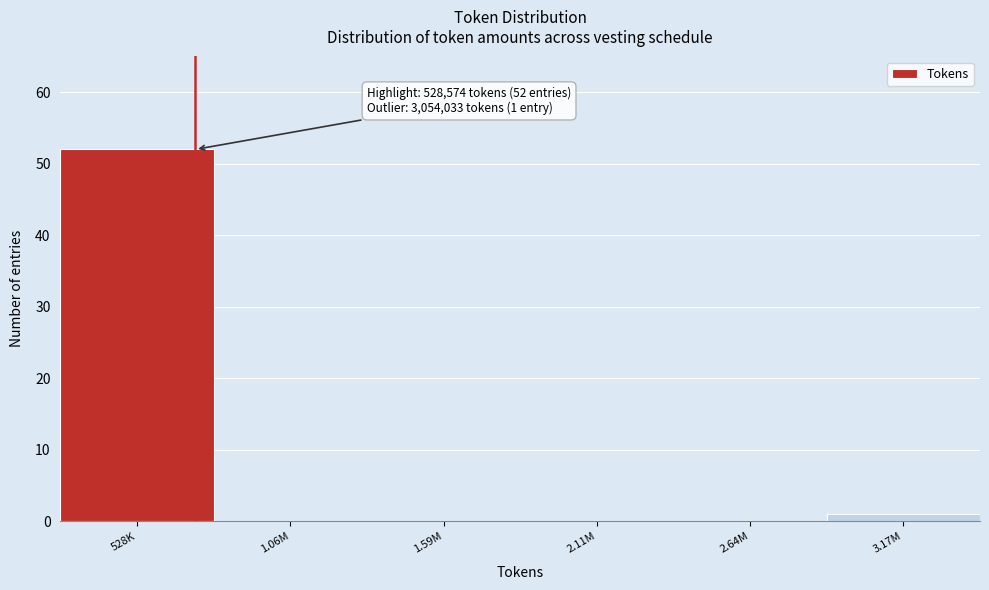

Reading left to right, transcribe all the data shown in this chart.

528K=52	1.06M=0	1.59M=0	2.11M=0	2.64M=0	3.17M=1